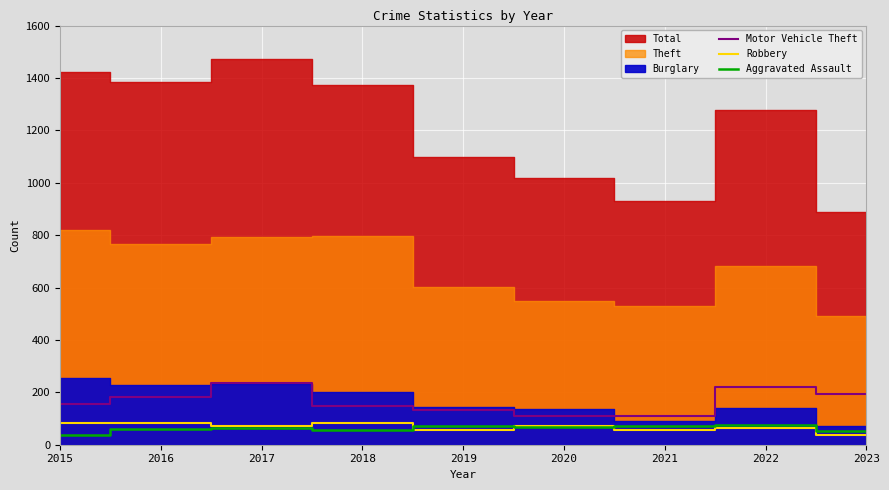

In Motor Vehicle Theft, how many points are higher than both neighbors (excluding endpoints)?

2